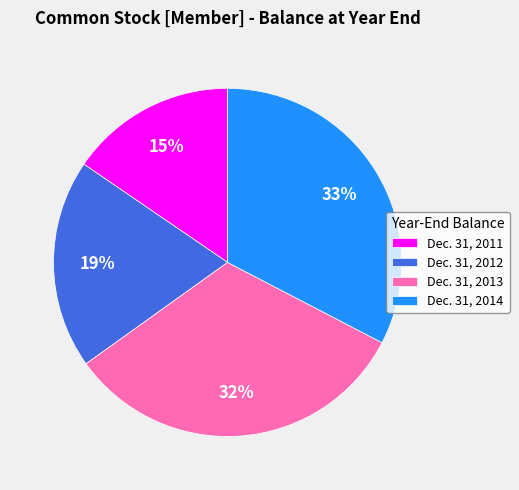

Is it true that Dec. 31, 2012 is 19% of the pie?

True